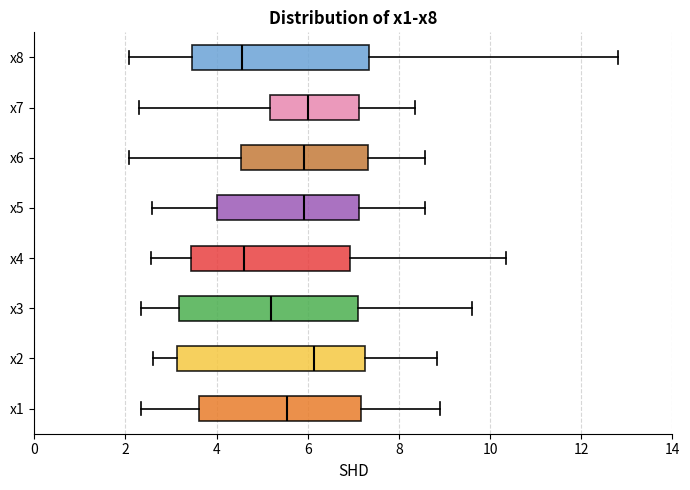

Reading bottom to top, read every box against the x-axis: the position of its median line, the range the box covers, and the ends of its whiskers. The values are not printed on the chart, so give them approximately, as read against the axis.

x1: median 5.6, box 3.6 to 7.2, whiskers 2.4 to 9.0
x2: median 6.2, box 3.2 to 7.2, whiskers 2.6 to 8.8
x3: median 5.2, box 3.2 to 7.0, whiskers 2.4 to 9.6
x4: median 4.6, box 3.4 to 7.0, whiskers 2.6 to 10.4
x5: median 6.0, box 4.0 to 7.2, whiskers 2.6 to 8.6
x6: median 6.0, box 4.6 to 7.4, whiskers 2.0 to 8.6
x7: median 6.0, box 5.2 to 7.2, whiskers 2.2 to 8.4
x8: median 4.6, box 3.4 to 7.4, whiskers 2.0 to 12.8